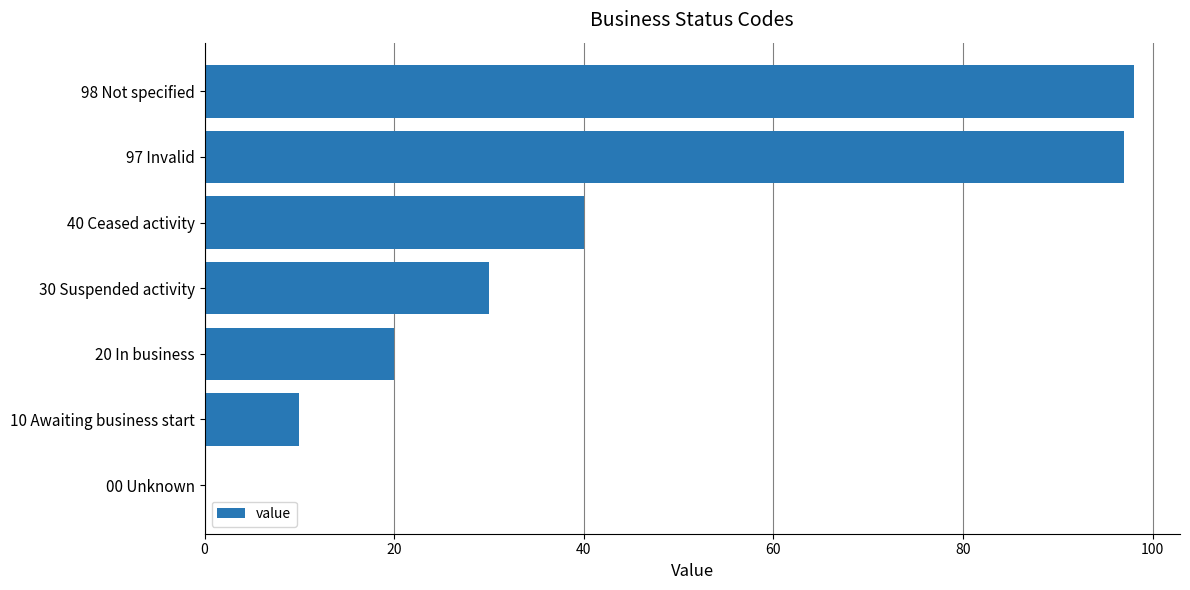

Is it true that the value at 40 Ceased activity is 67?

False